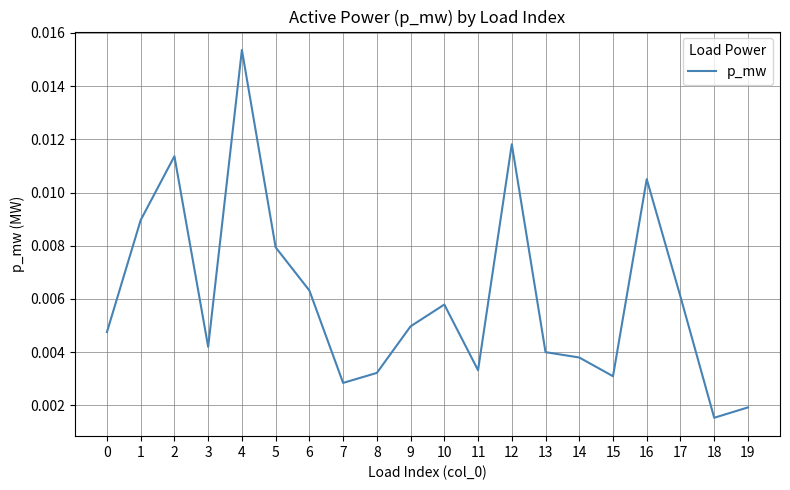

Where is the data nearest to the value 0?

18